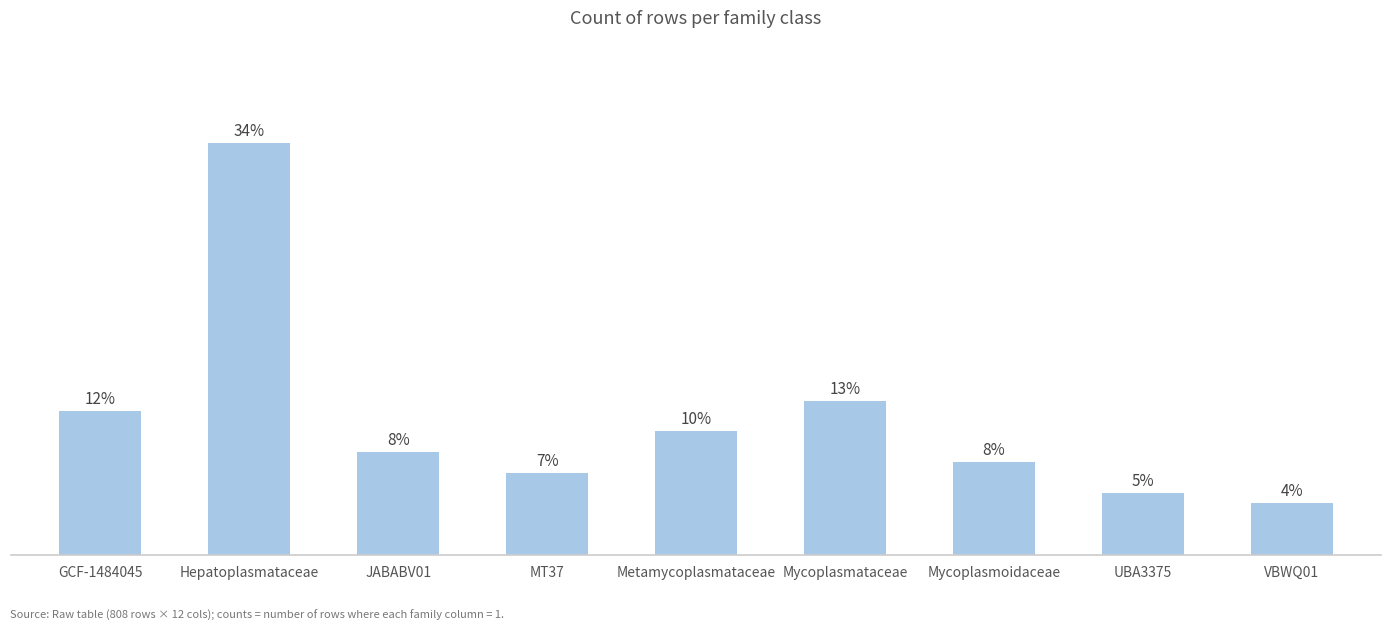

Are the bars horizontal?

No